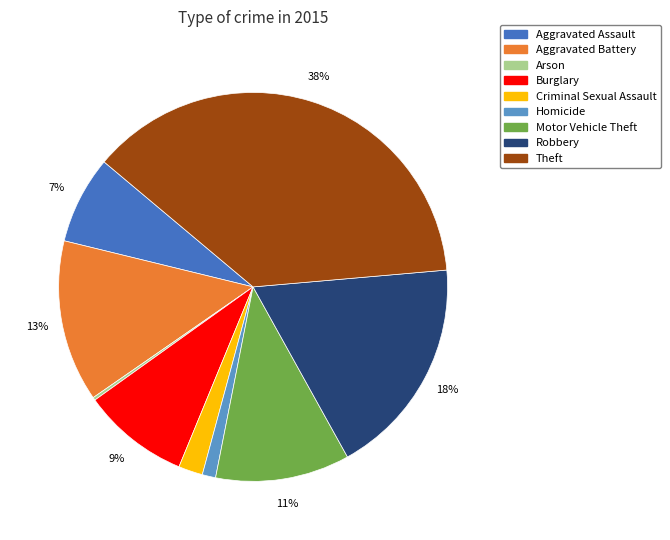

What is the largest slice in the pie chart?

Theft